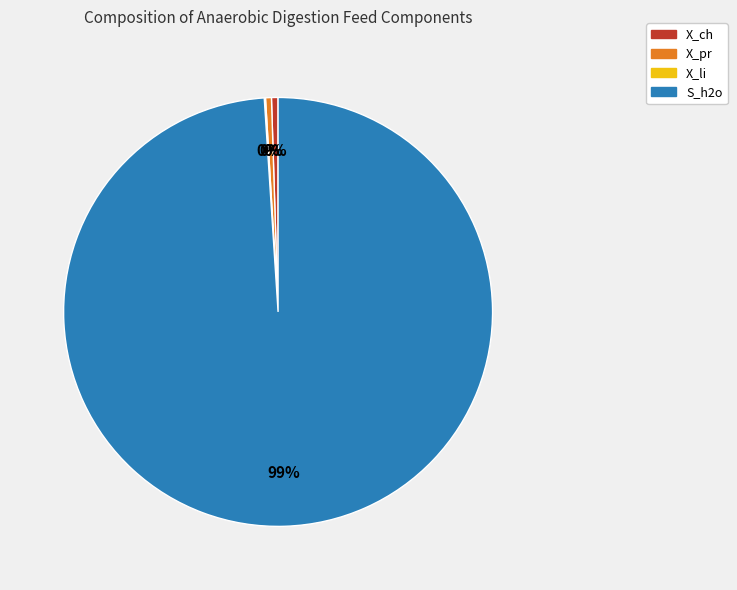

To the nearest percent, what is the average slice percentage?

25%